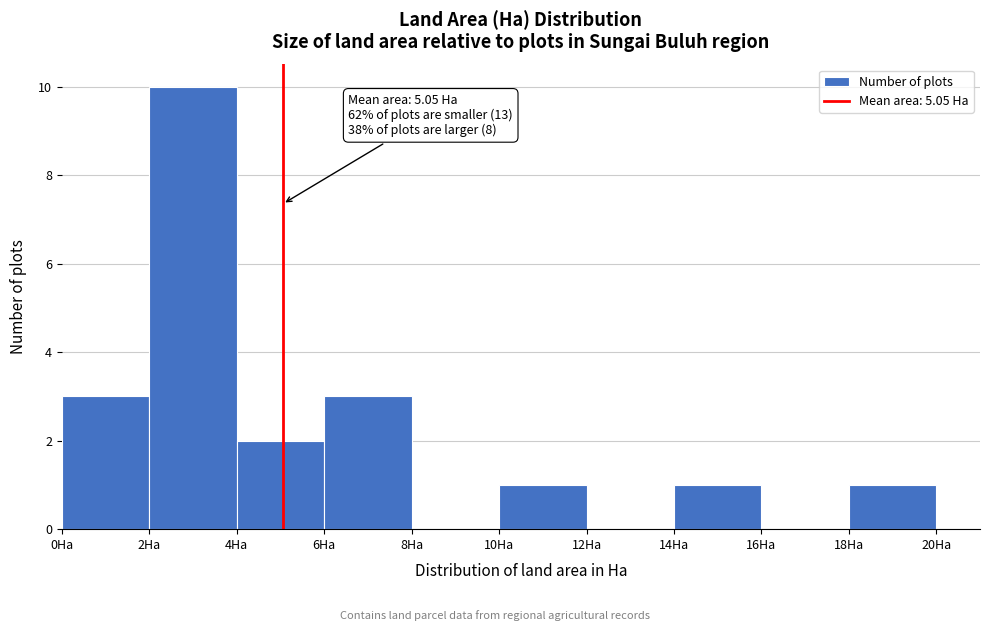

Which range on the x-axis has the tallest bar?

2 to 4